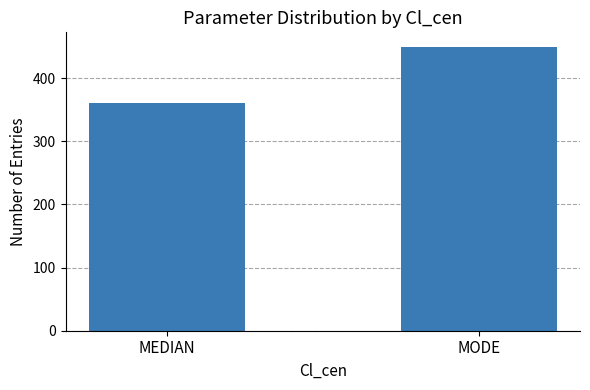

What is the minimum value shown in the chart?

360